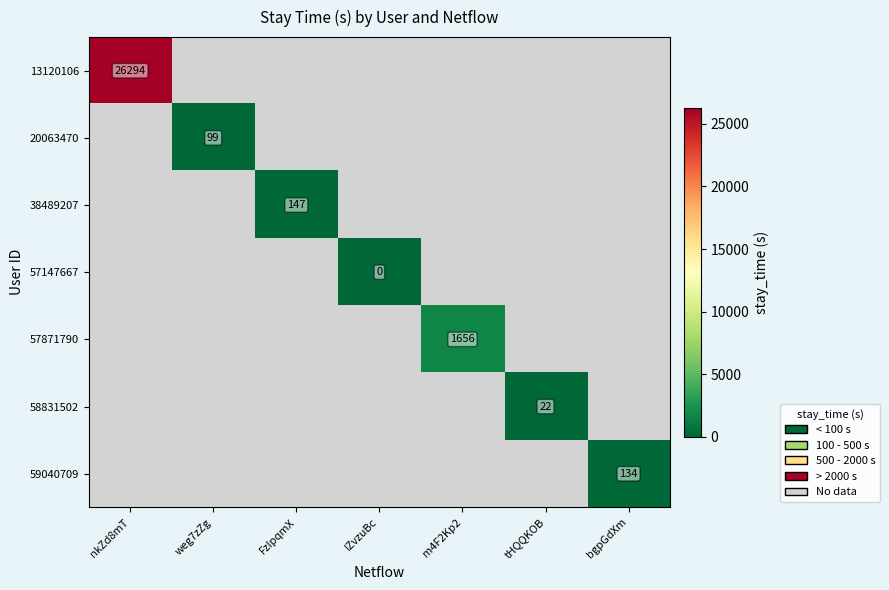

What is the maximum value shown in the chart?

26294.0